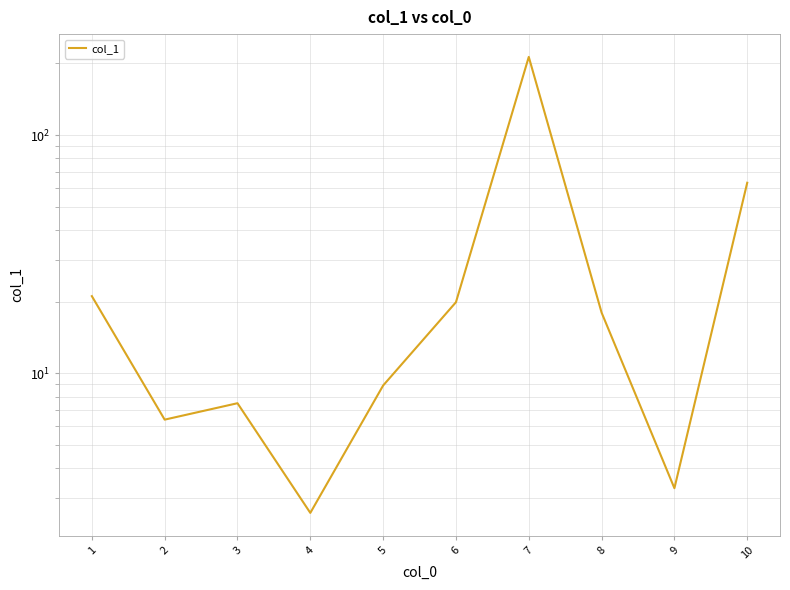

Which has a higher value, 6 or 3?

6